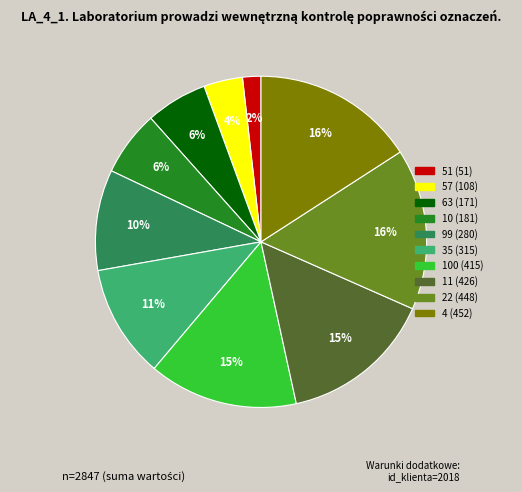

To the nearest percent, what is the average slice percentage?

10%